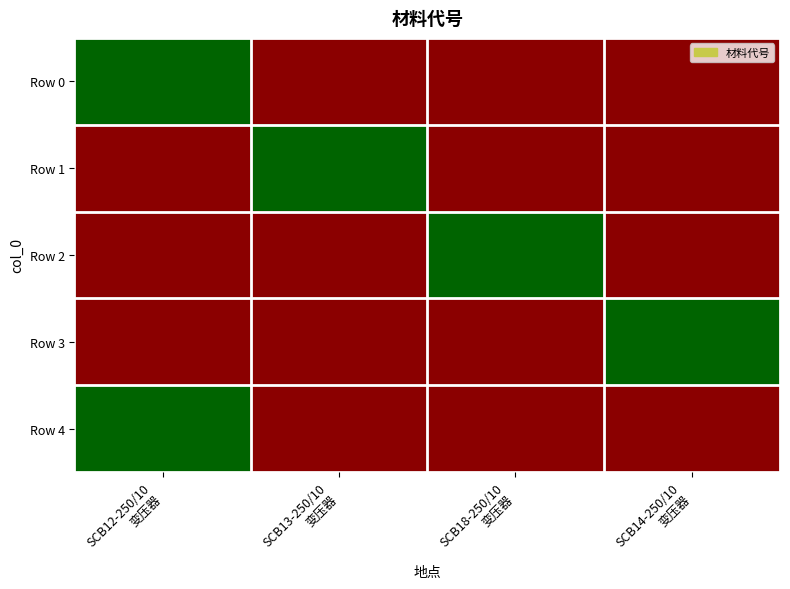

Rank the series by their maximum value, from lowest to highest.

Row 0, Row 1, Row 2, Row 3, Row 4